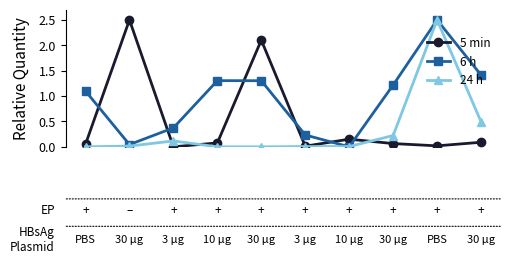

What is the greatest value displayed?

2.5